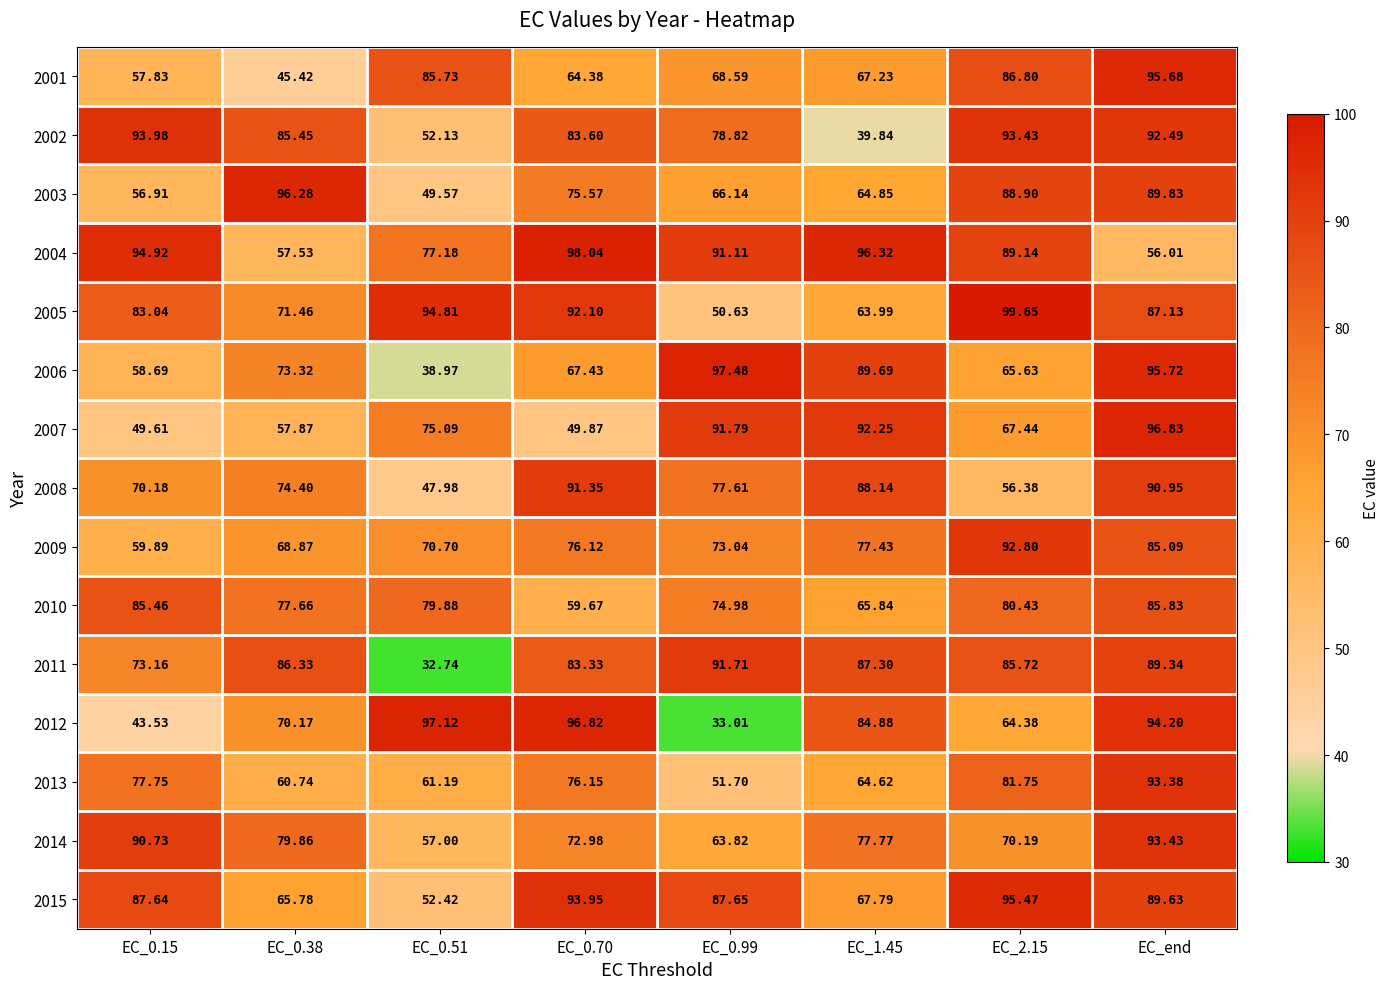

Is the value of 2013 at EC_0.15 greater than the value of 2006 at EC_0.70?

Yes